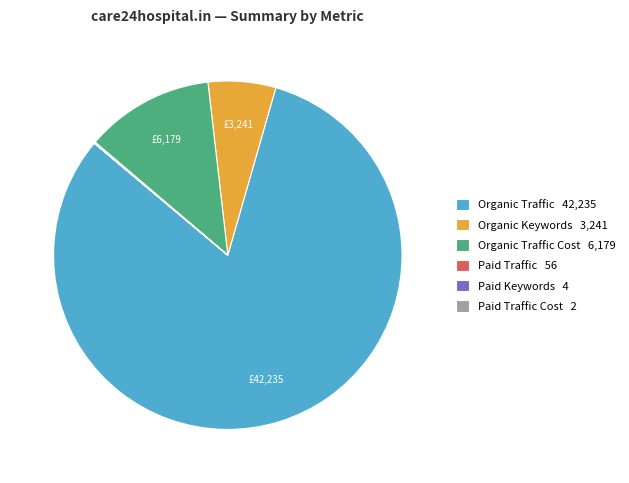

Does any single category account for the majority?

Yes